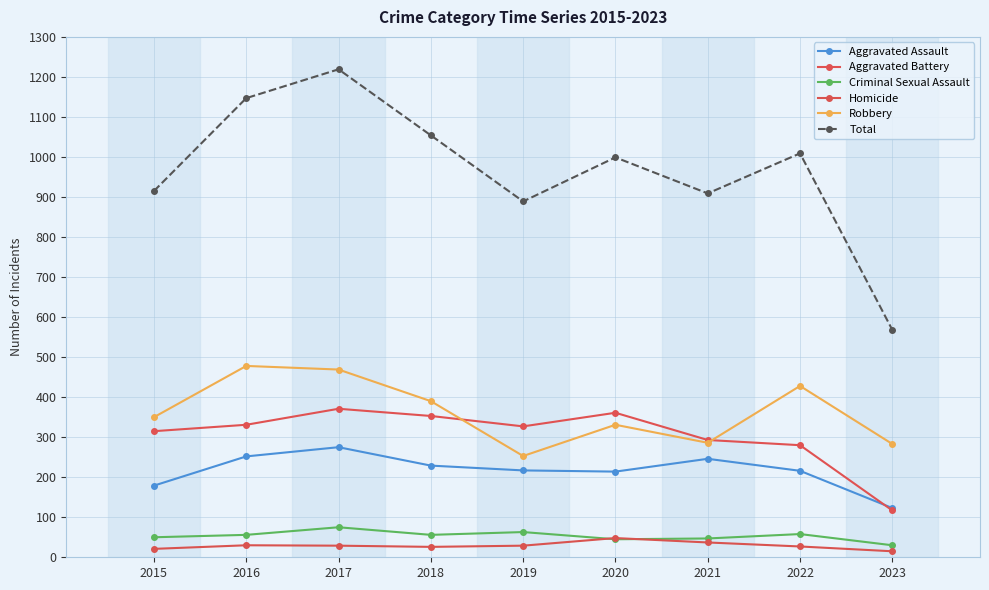

At which category is the sum across all series the highest?

2017